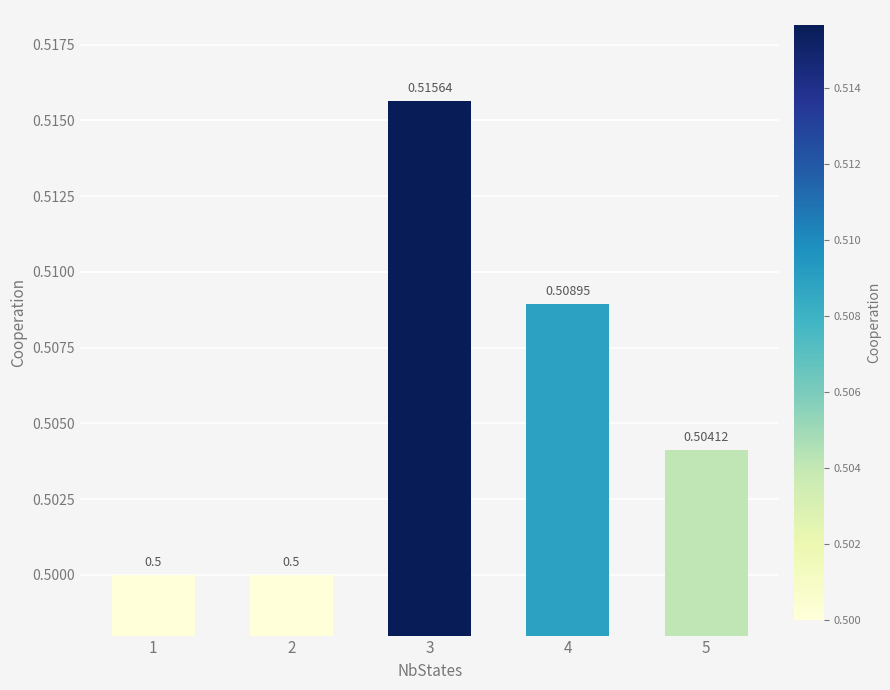

Reading left to right, transcribe all the data shown in this chart.

0.5	0.5	0.5	0.5	0.5